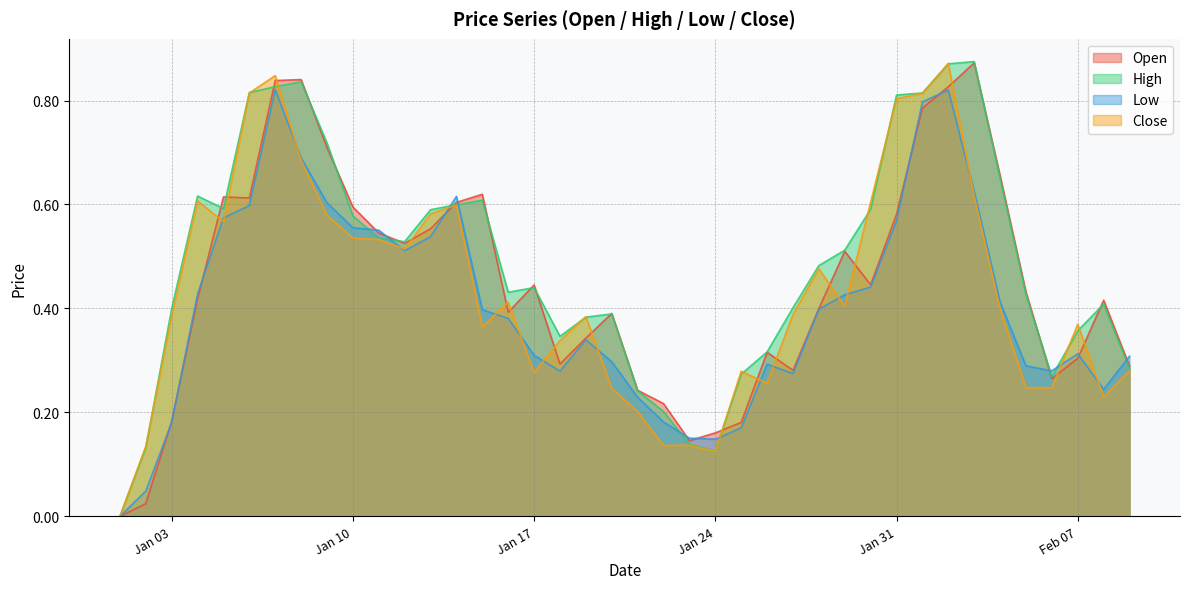

Is the value of Low at Jan 24 greater than the value of High at Feb 07?

No